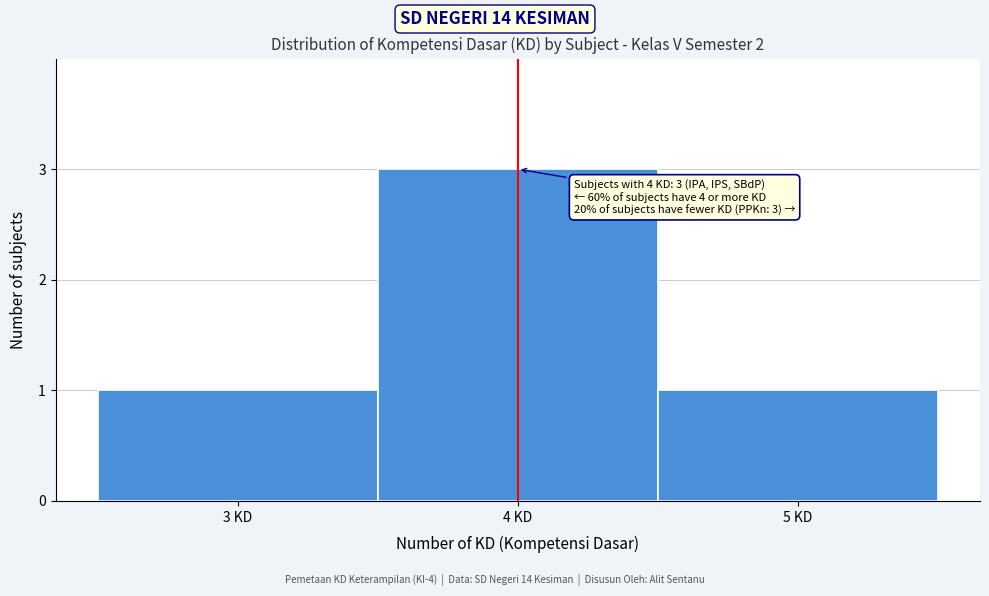

Over which range of the x-axis is the bar tallest?

3.5 to 4.5